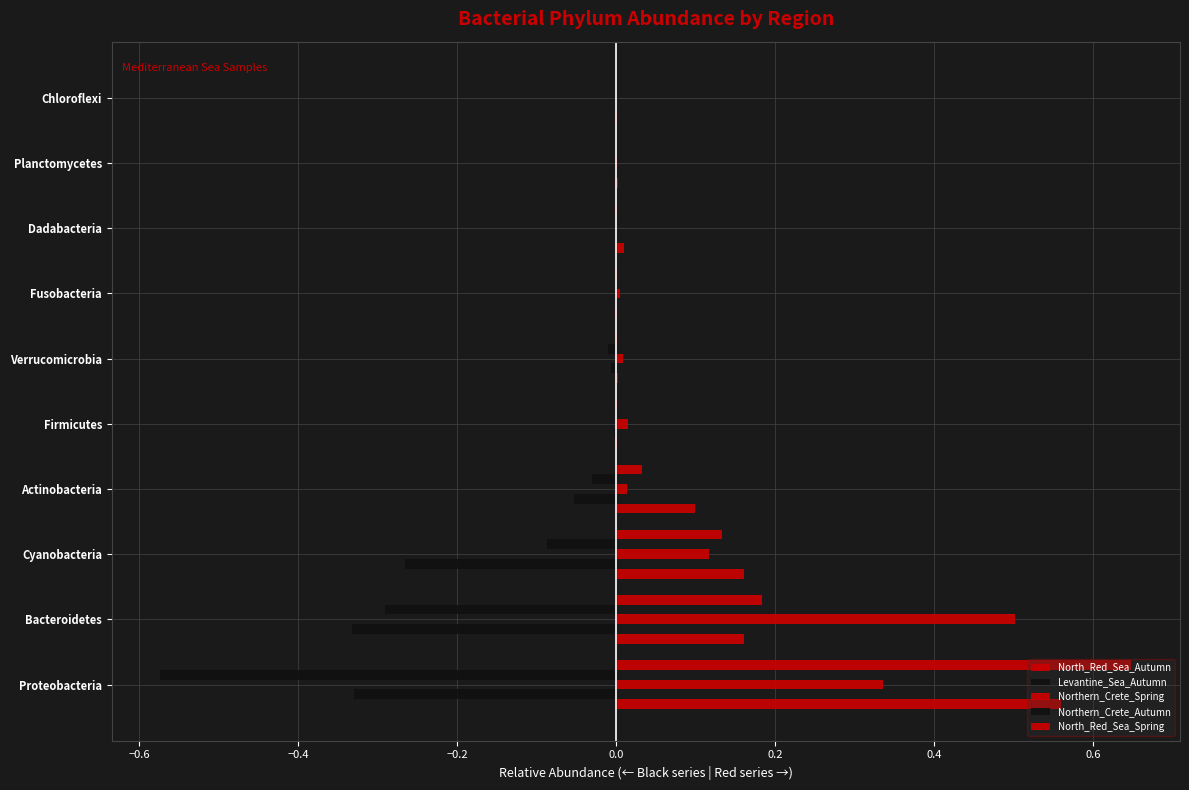

Count the number of data series in this chart.

5